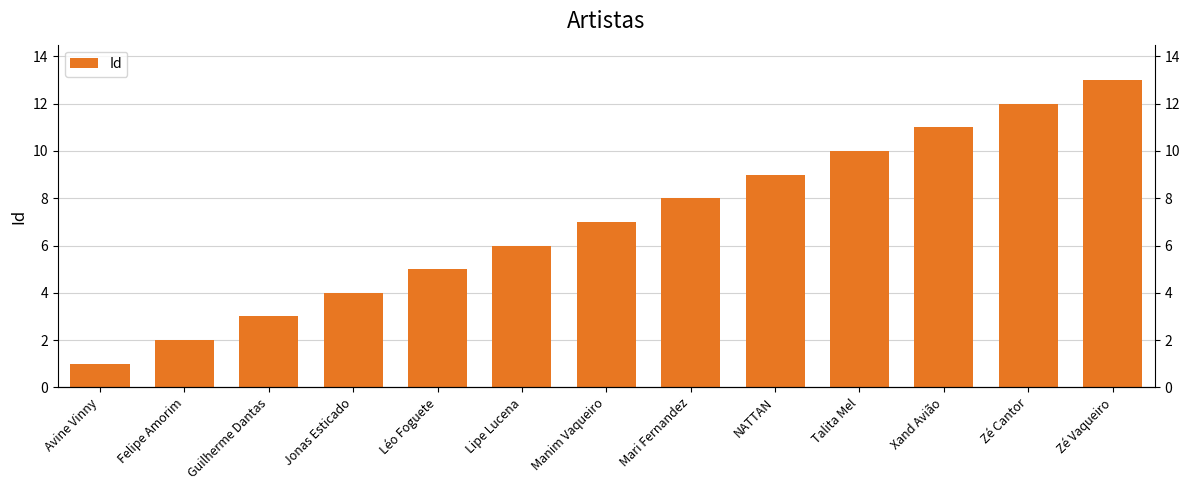

What is the ratio of the value at Guilherme Dantas to the value at Mari Fernandez?

0.4